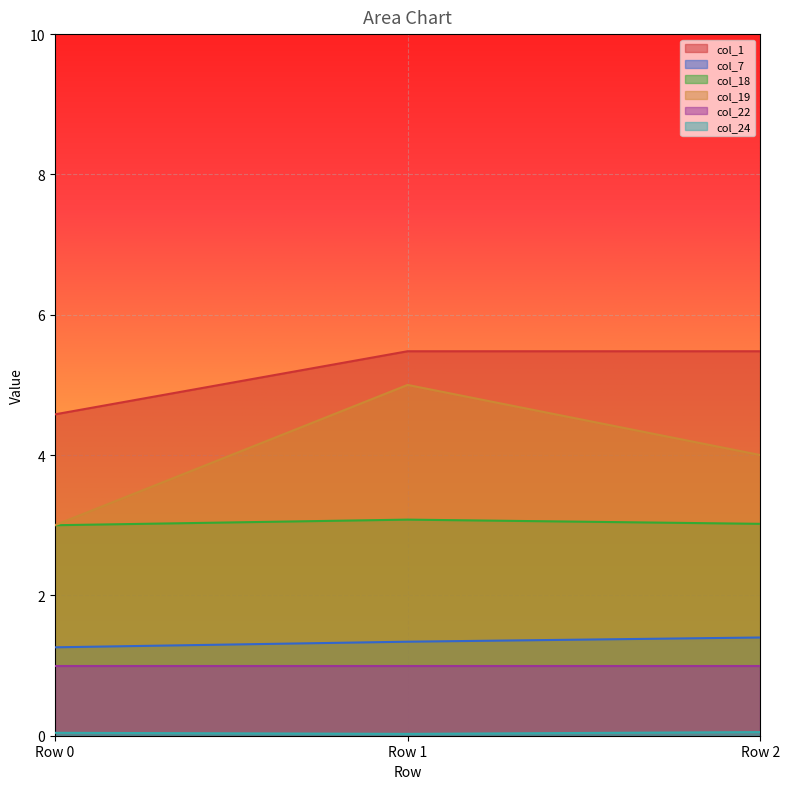

True or false: col_18 has a value of 2.1 at Row 1.

False